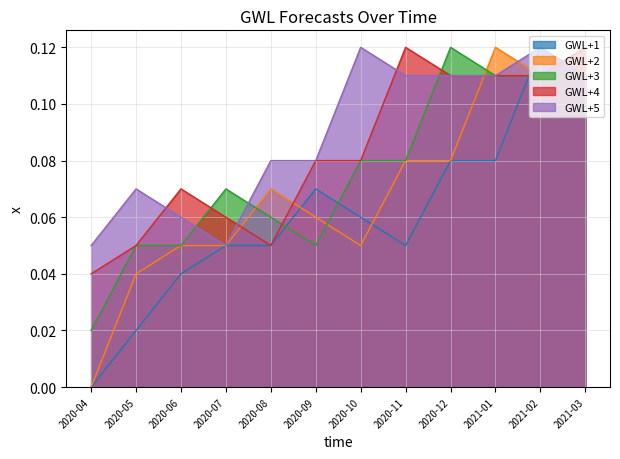

The value of GWL+4 at 2020-10 is 0.1. True or false?

True